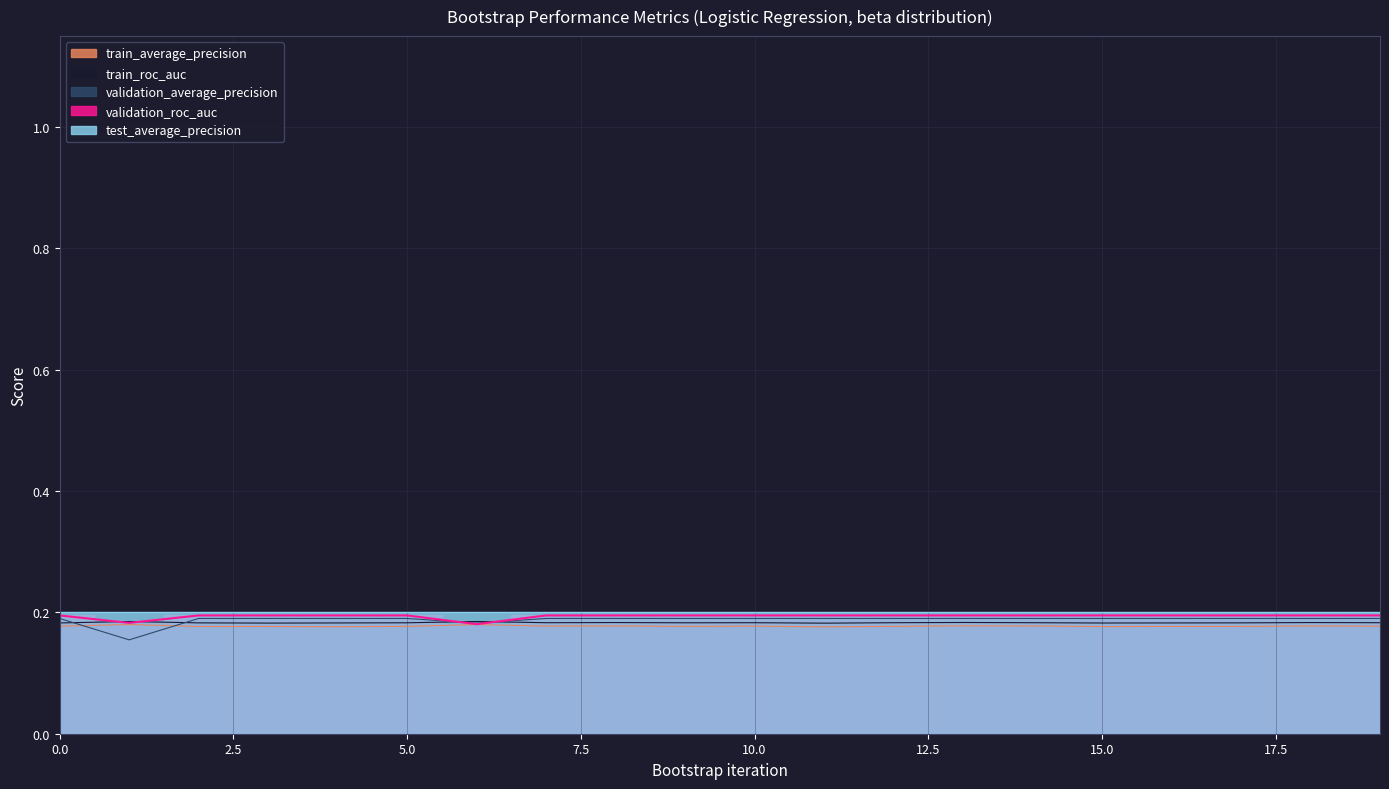

Does the chart have visible grid lines?

Yes